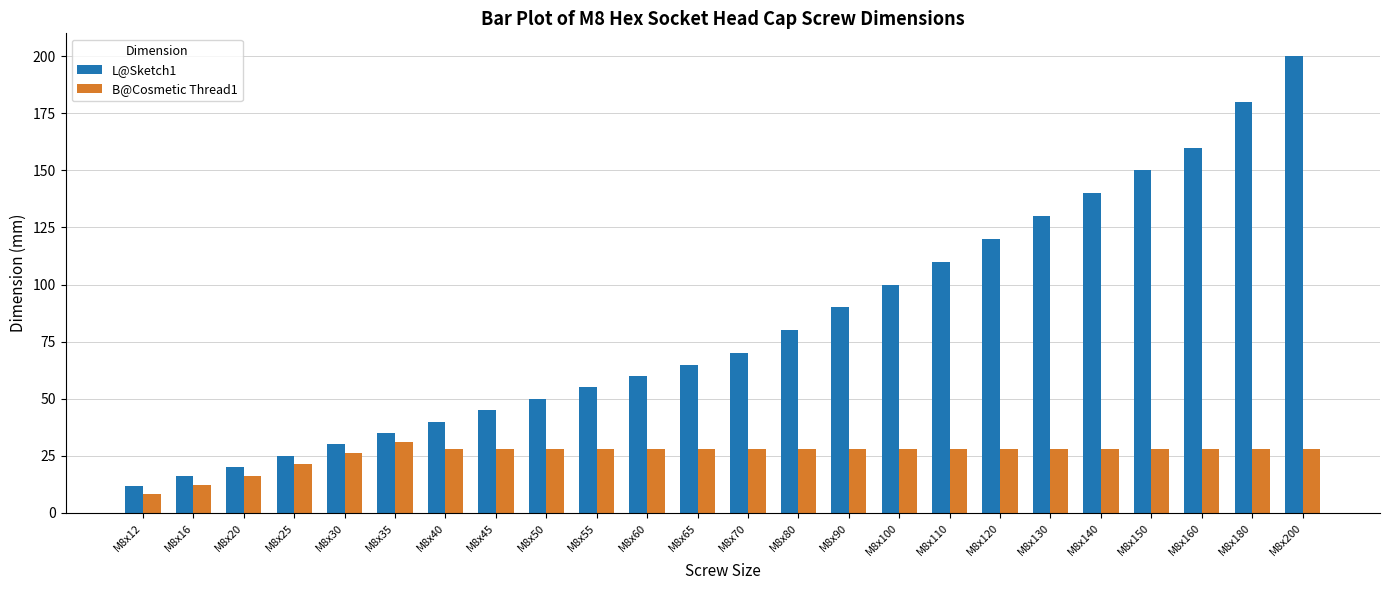

Is it true that L@Sketch1 equals 16.0 at M8x16?

True